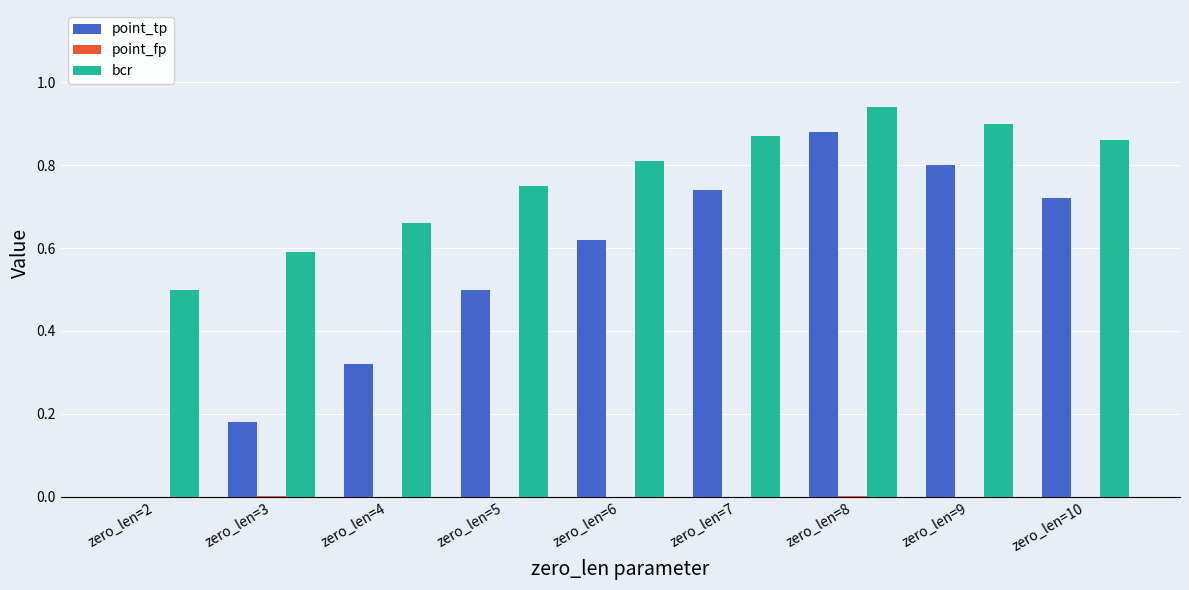

The value of point_tp at zero_len=5 is 0.8. True or false?

False